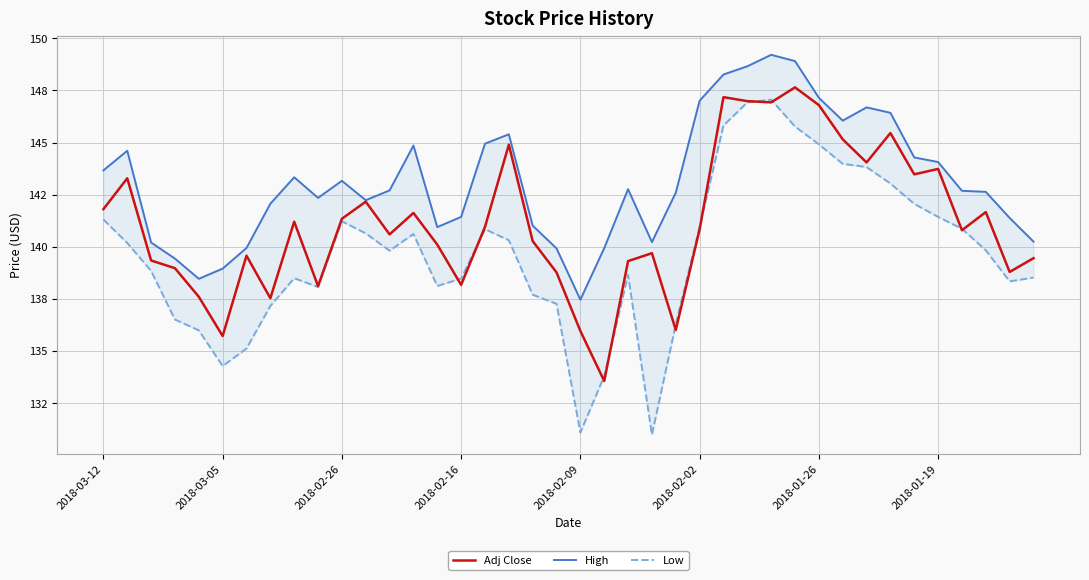

The value of High at 2018-02-26 is 75.5. True or false?

False